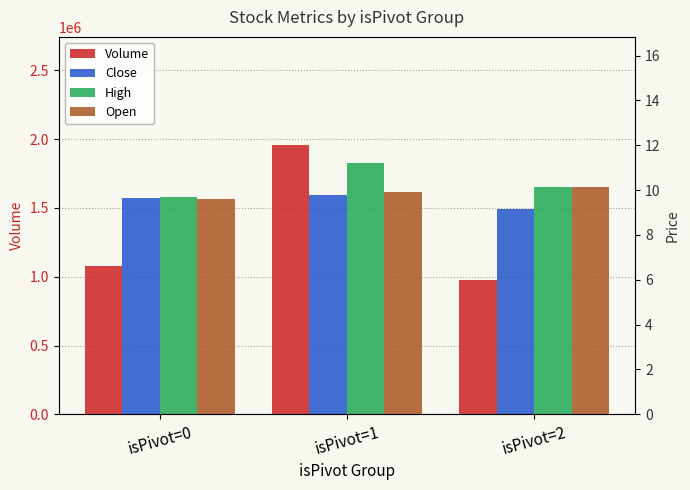

True or false: Volume has a value of 1671909.5 at isPivot=2.

False